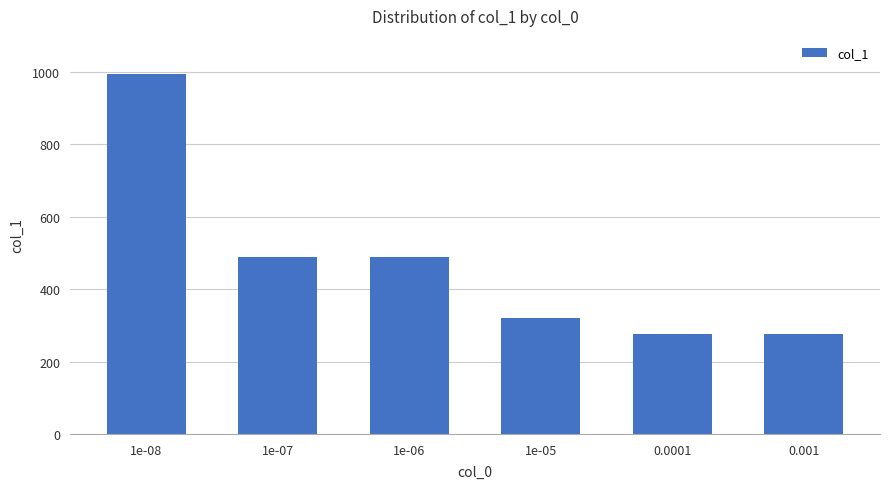

What position from the left is 0.0001?

5